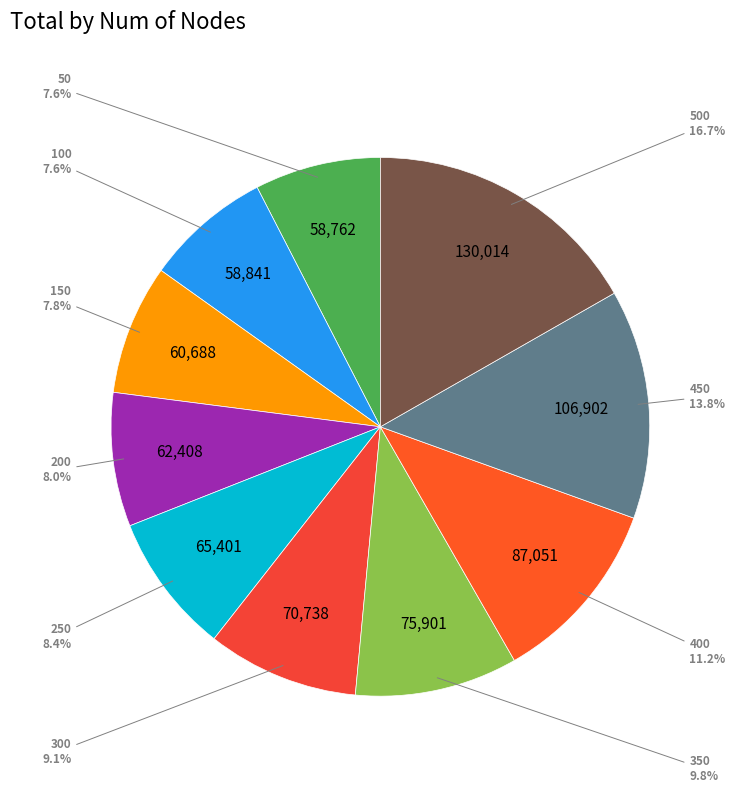

To the nearest percent, what is the average slice percentage?

10%